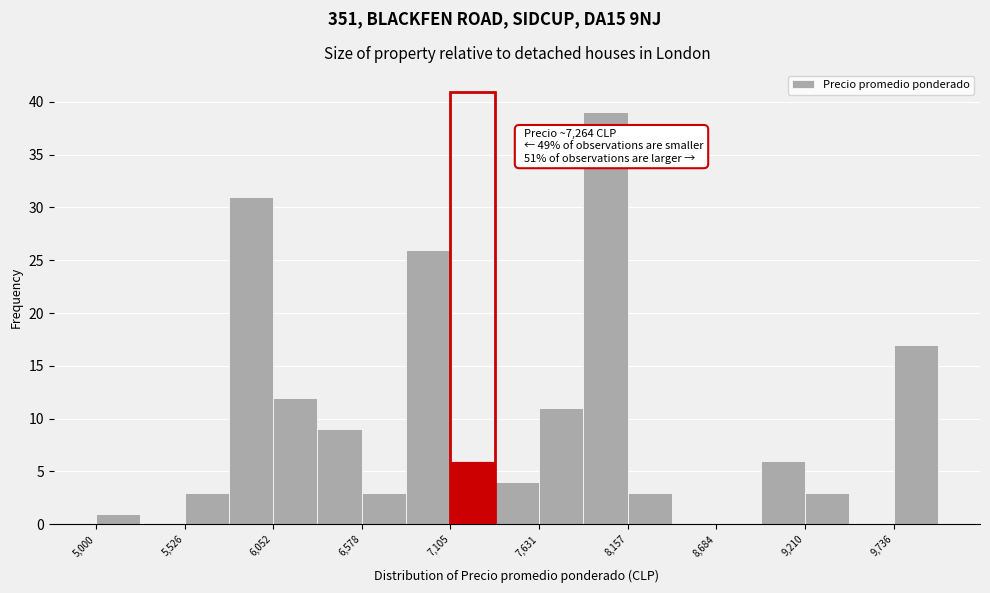

Read against the x-axis, roughly where is the centre of the tallest bar?

8000